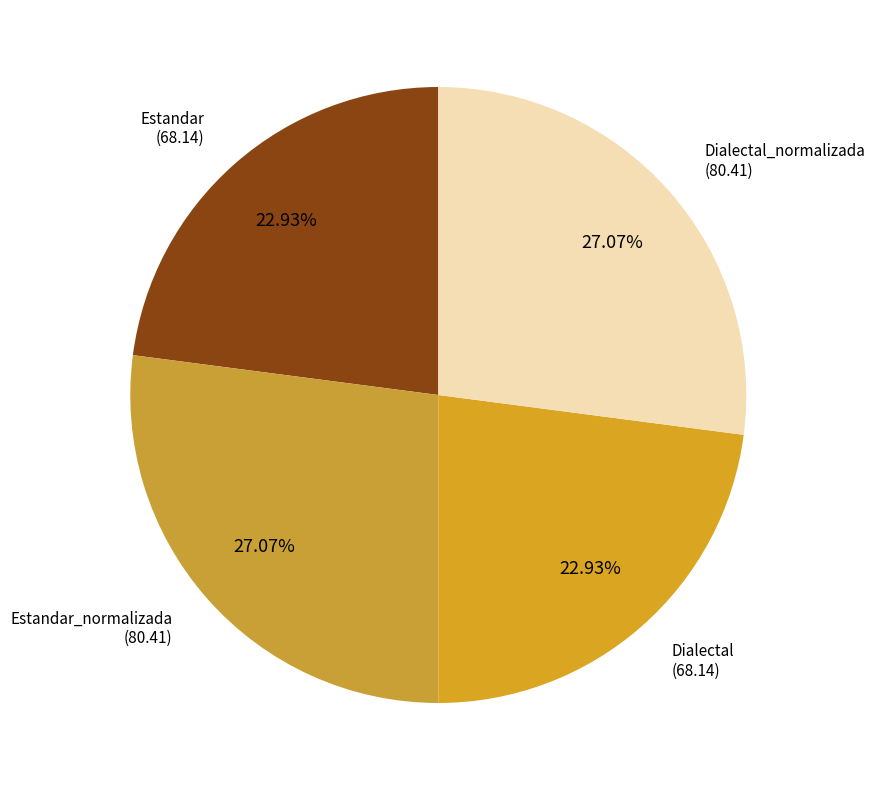

How many slices are in this pie chart?

4